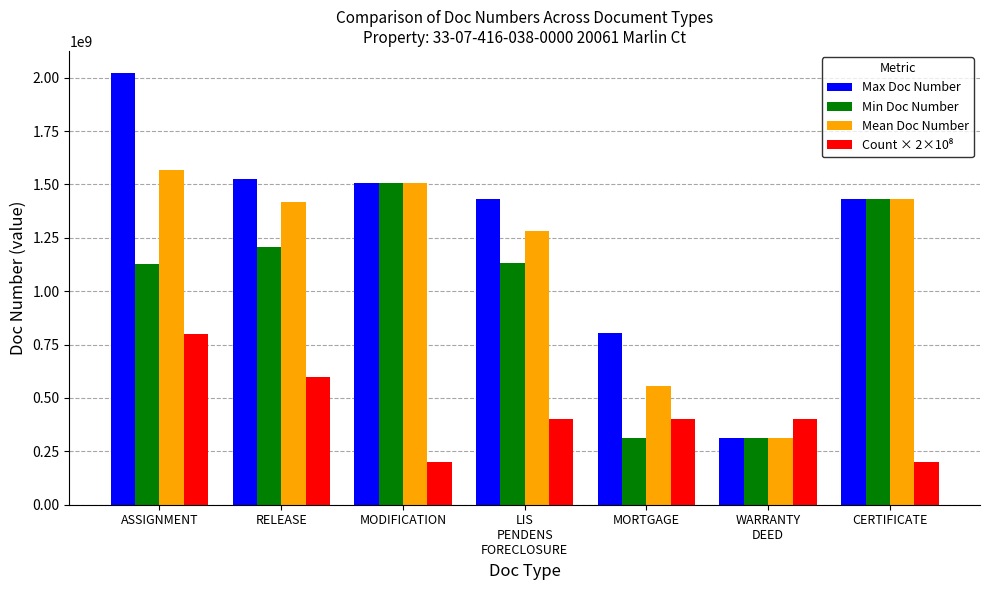

Where does the Min Doc Number series first go above 1132541060?

RELEASE